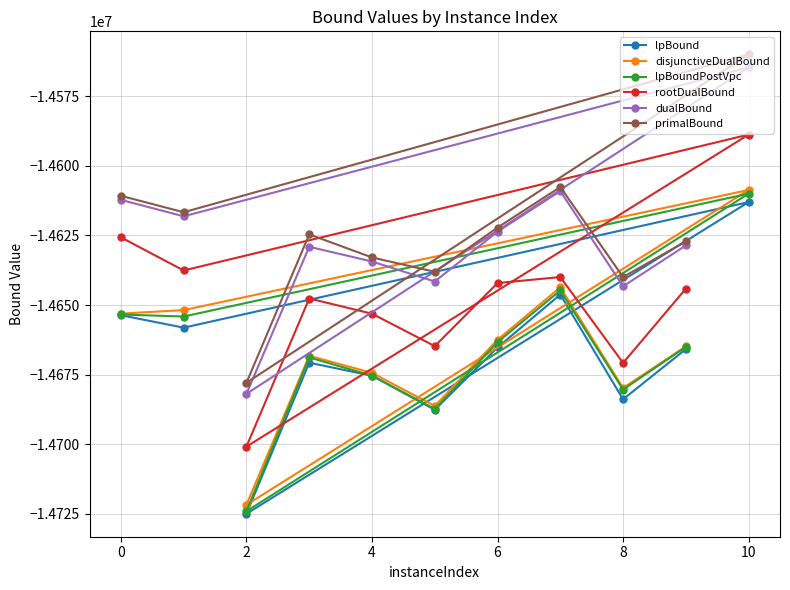

Reading left to right, extract all data points from this chart.

lpBound: -14653654.8	-14658134.5	-14612989.7	-14725032.9	-14670734.4	-14675424.0	-14687656.5	-14665239.8	-14646232.3	-14683890.9	-14665843.4
disjunctiveDualBound: -14653091.0	-14651810.9	-14608632.8	-14721816.3	-14668239.5	-14674401.3	-14686287.9	-14662487.4	-14643615.7	-14679811.1	-14664876.9
lpBoundPostVpc: -14653401.9	-14654128.9	-14609957.4	-14724117.8	-14668843.8	-14675386.4	-14687367.6	-14663348.2	-14644762.9	-14680390.3	-14665054.1
rootDualBound: -14625673.5	-14637578.7	-14588718.4	-14700901.5	-14647652.7	-14653120.2	-14664771.8	-14642098.8	-14639936.0	-14670803.8	-14644126.9
dualBound: -14612191.9	-14618102.4	-14564557.1	-14681925.2	-14629052.9	-14634351.7	-14641551.1	-14623606.2	-14609035.8	-14643268.4	-14628585.0
primalBound: -14610731.0	-14616640.8	-14559861.8	-14677947.7	-14624597.8	-14632888.6	-14638050.9	-14622144.1	-14607575.1	-14639943.4	-14627122.3